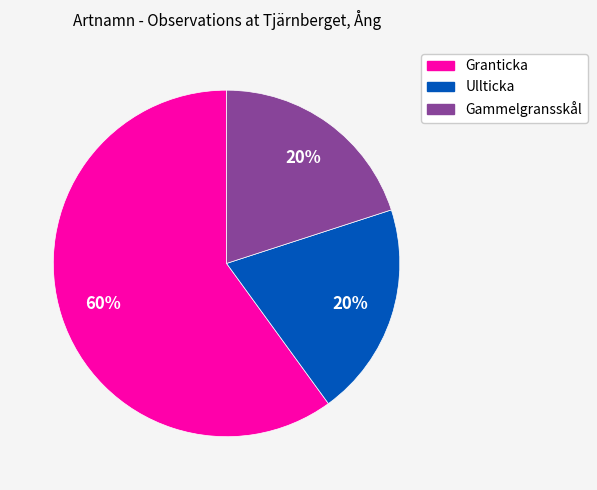

Is there any slice that represents more than half of the pie?

Yes